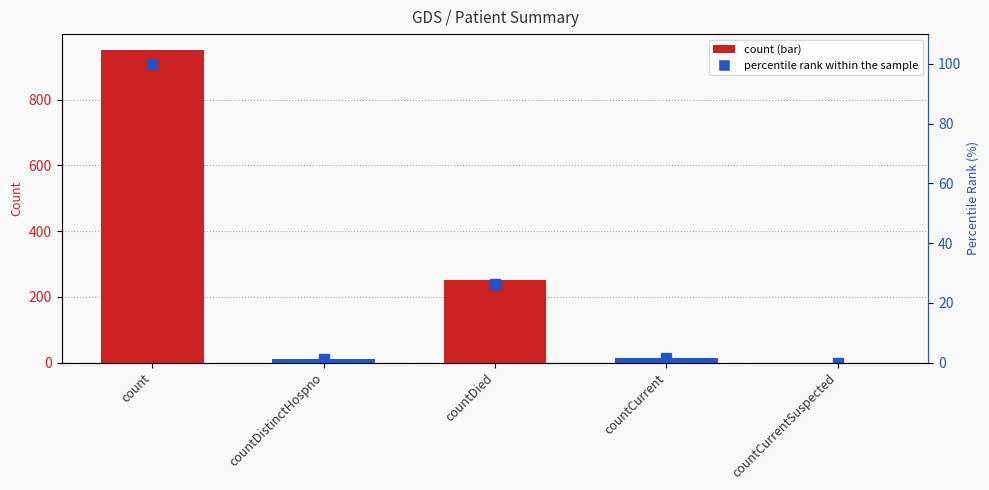

What is the maximum value for percentile rank within sample?

100.0